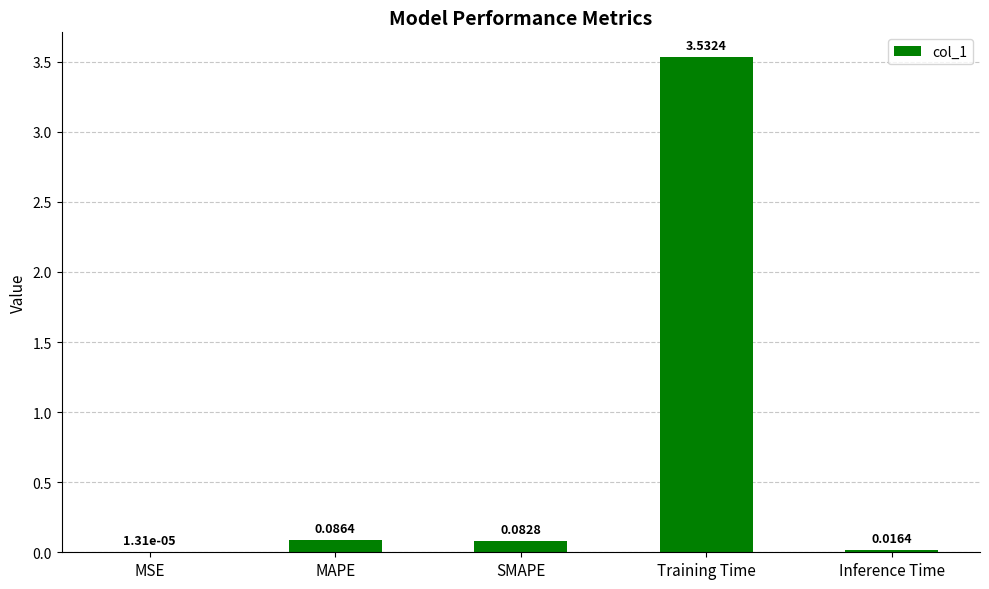

At which category does the chart reach its peak across all series?

Training Time